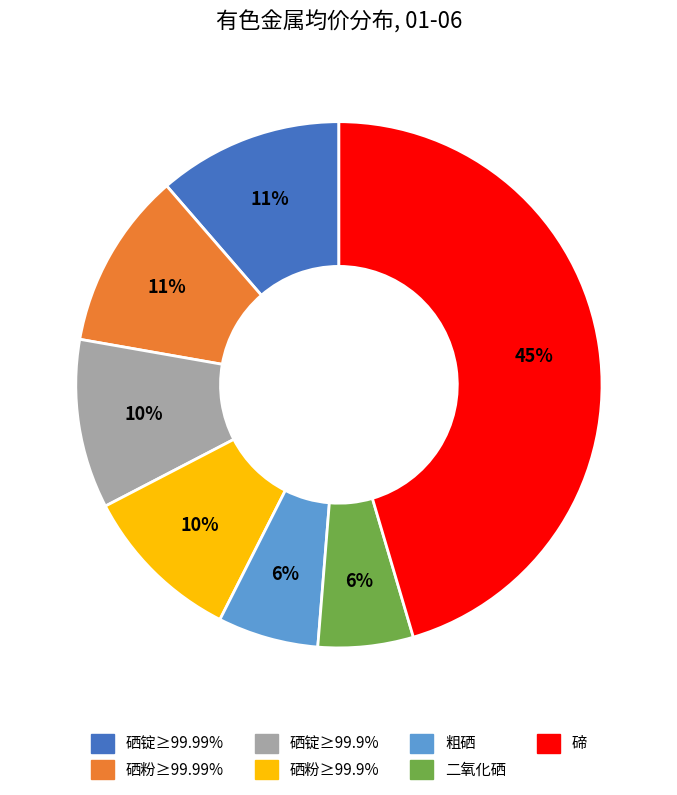

Combined, do 硒粉≥99.99% and 粗硒 account for over 50%?

No